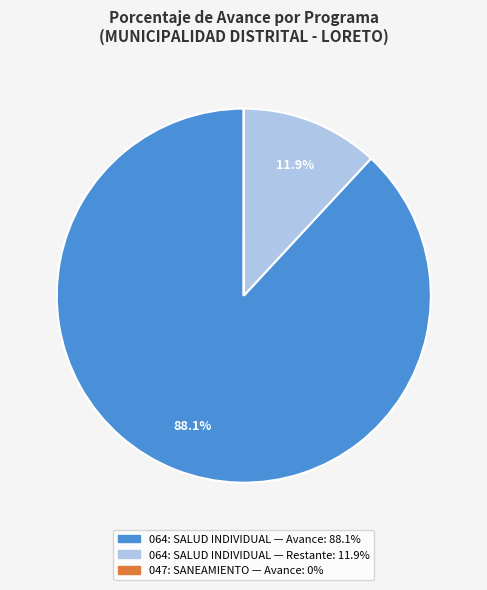

Is there a majority slice in this chart?

Yes